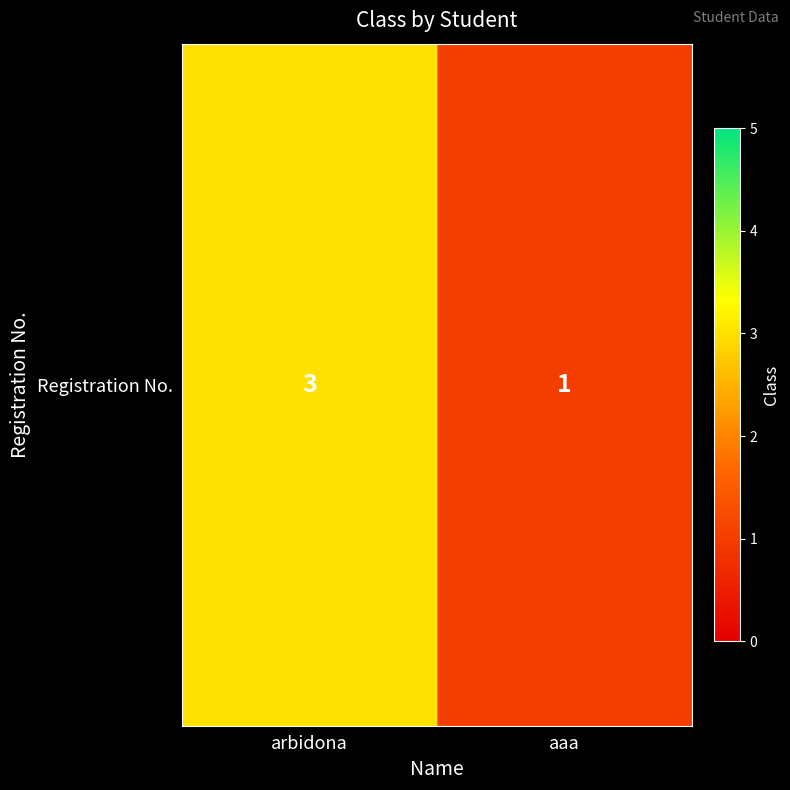

Reading left to right, transcribe all the data shown in this chart.

3	1